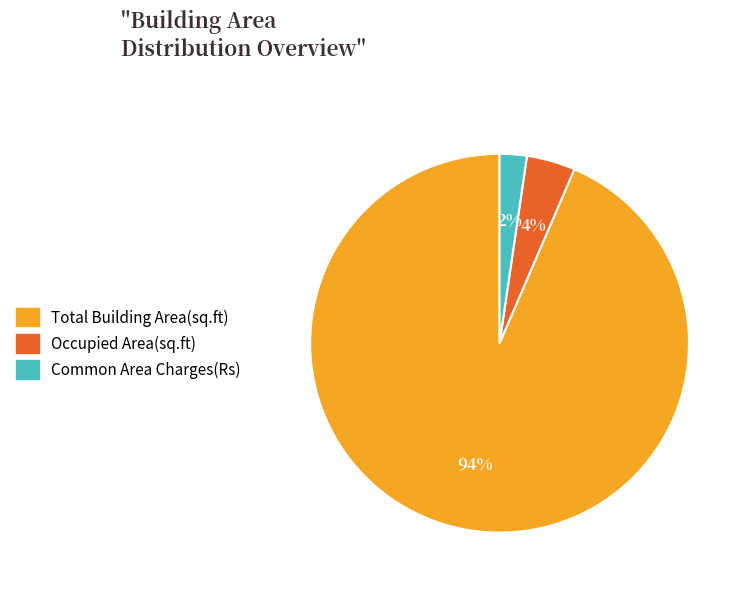

To the nearest percent, what percentage of the pie is Occupied Area(sq.ft)?

4%